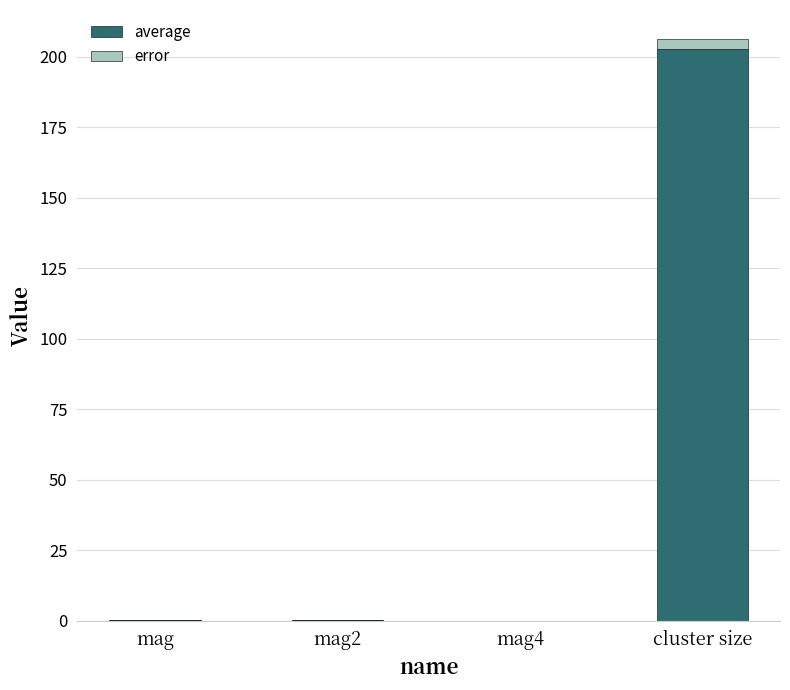

What are all the series names shown in the legend?

average, error